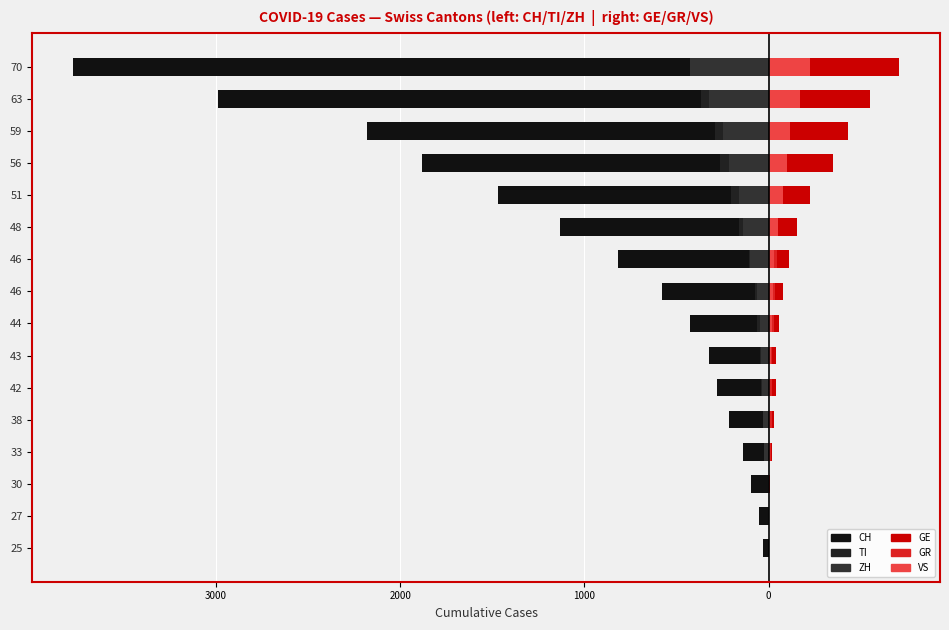

Reading left to right, transcribe all the data shown in this chart.

CH: -30	-50	-97	-141	-216	-278	-325	-426	-577	-817	-1132	-1472	-1883	-2183	-2989	-3774
TI: 0	-1	-1	-25	-28	-41	-49	-61	-75	-108	-163	-206	-265	-293	-368	-426
ZH: 0	-2	-2	-23	-29	-34	-40	-49	-62	-101	-140	-163	-218	-250	-326	-429
GE: 0	1	5	18	27	40	42	57	77	111	152	224	347	431	552	706
GR: 2	2	6	15	16	18	19	28	32	44	53	65	73	93	118	152
VS: 0	0	1	5	6	7	12	17	22	30	53	76	98	115	172	225